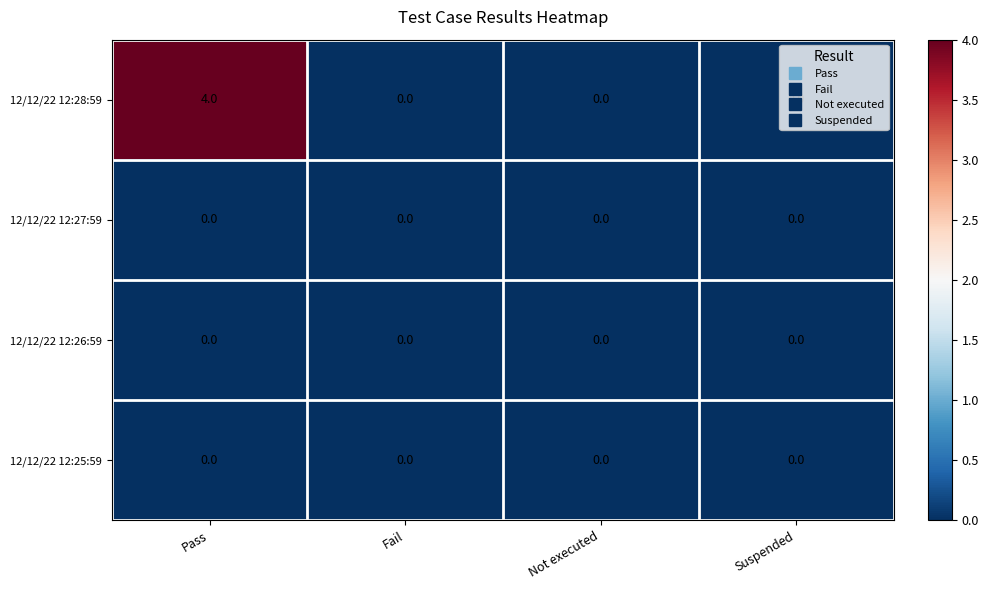

Which series has the largest total across all categories?

12/12/22 12:28:59